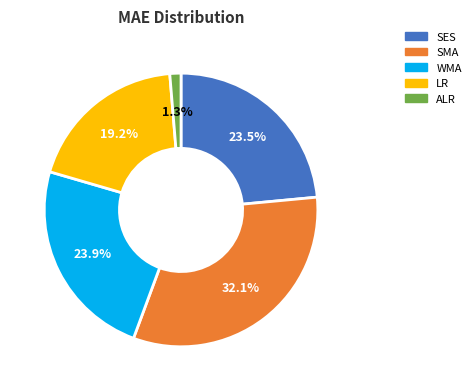

What is the largest slice in the pie chart?

SMA